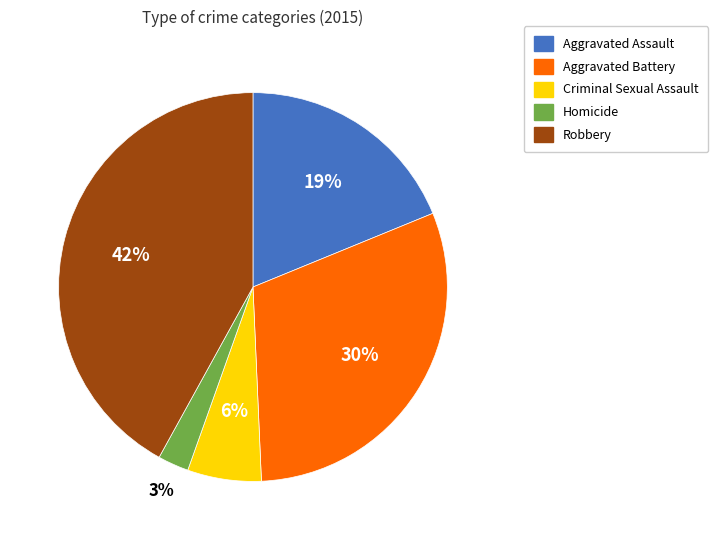

What percentage is the Criminal Sexual Assault slice, to the nearest percent?

6%